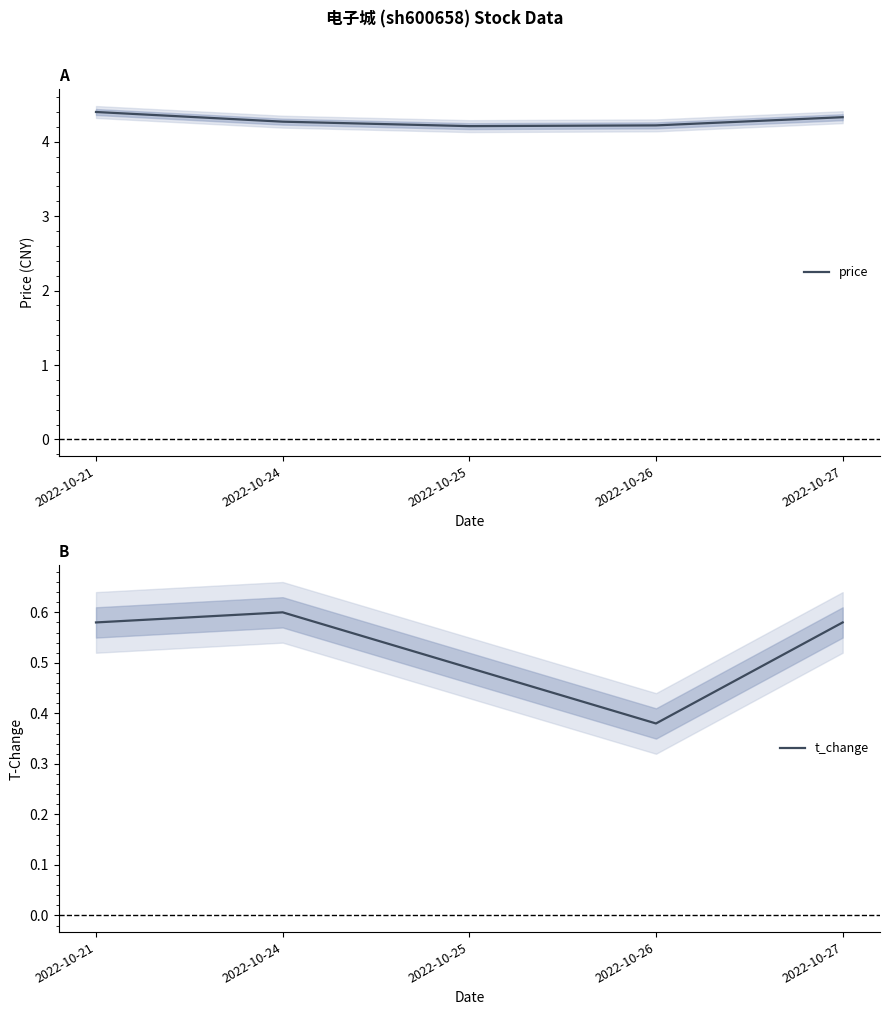

Rank the series by their average value, from highest to lowest.

price, t_change